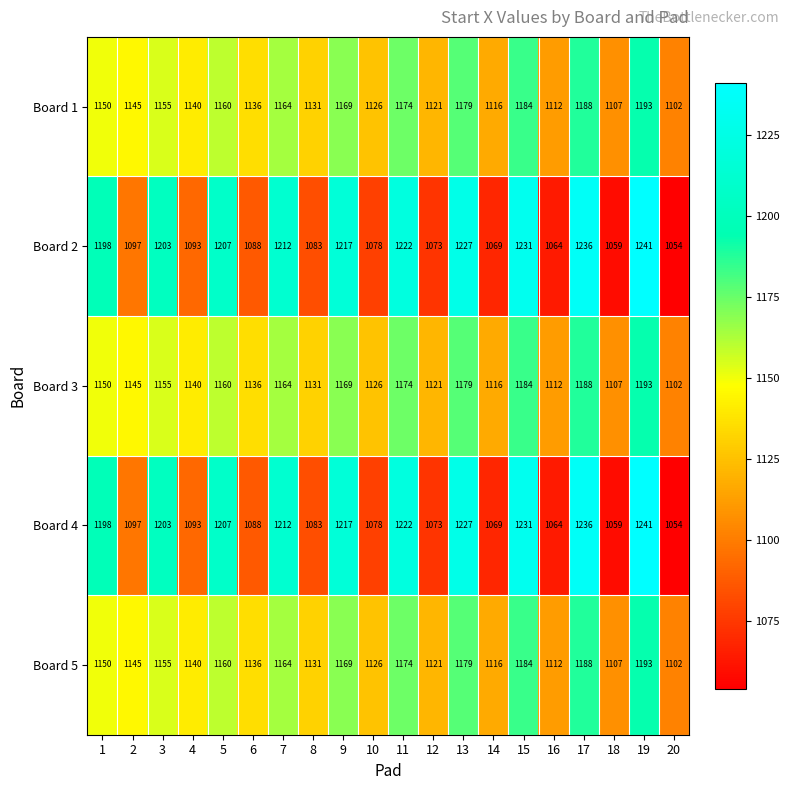

What is the difference between the Board 5 values at 5 and 15?

24